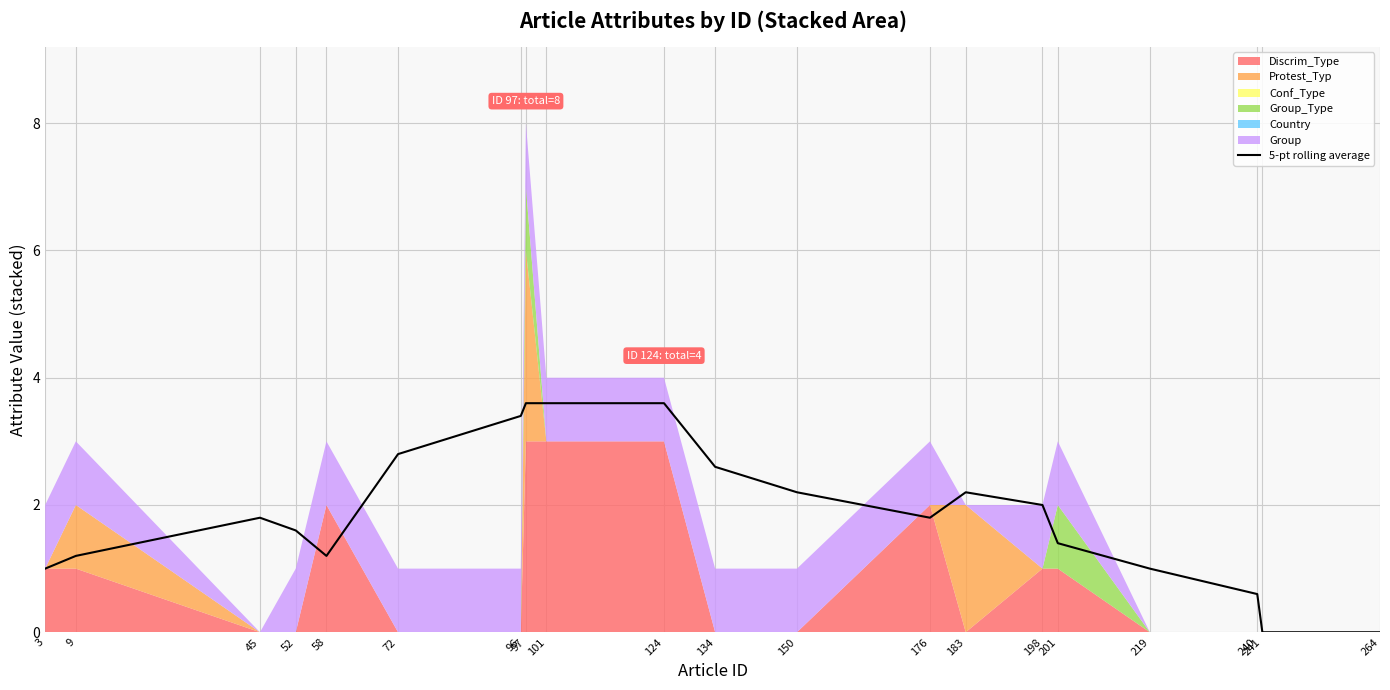

How many values are above zero?

18